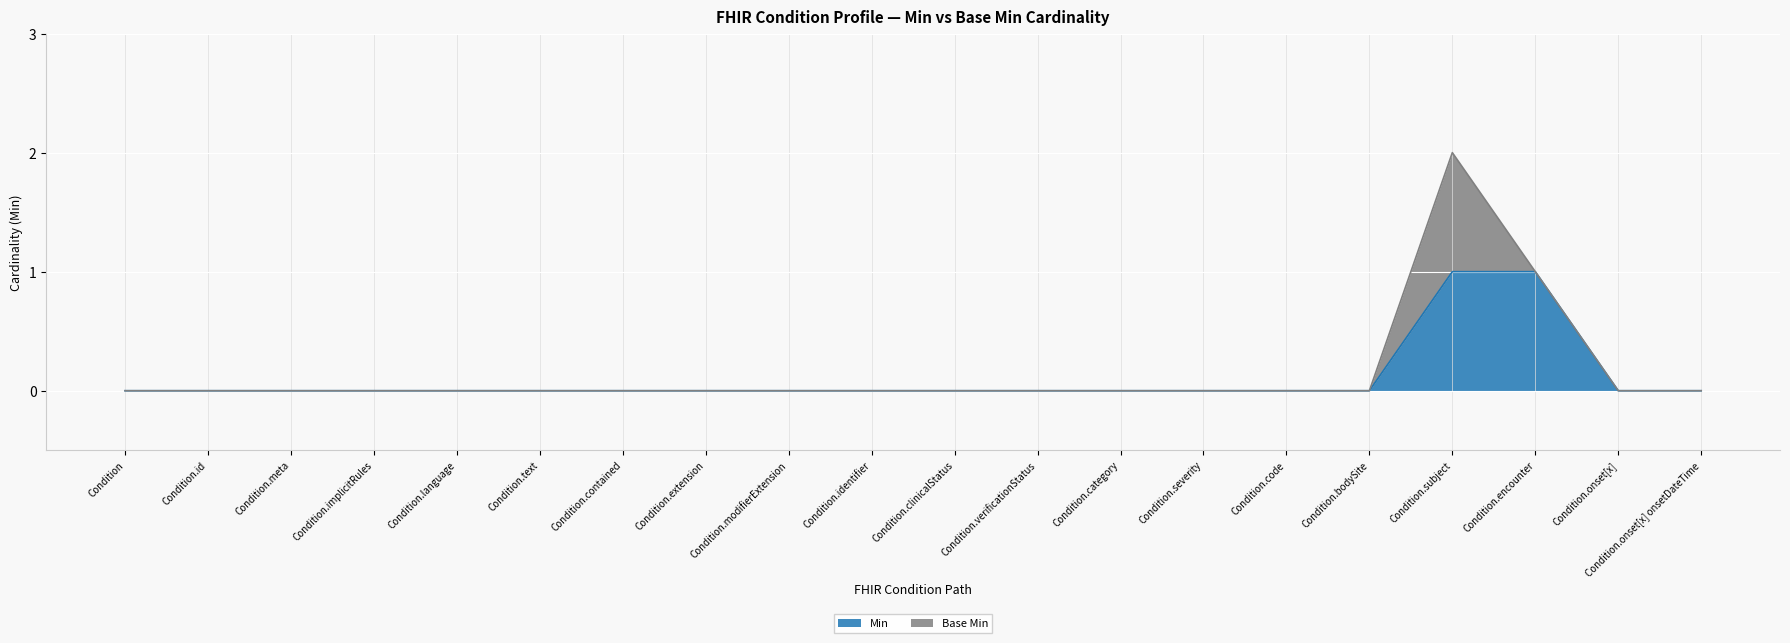

What is the value of the 18th point from the left?

1